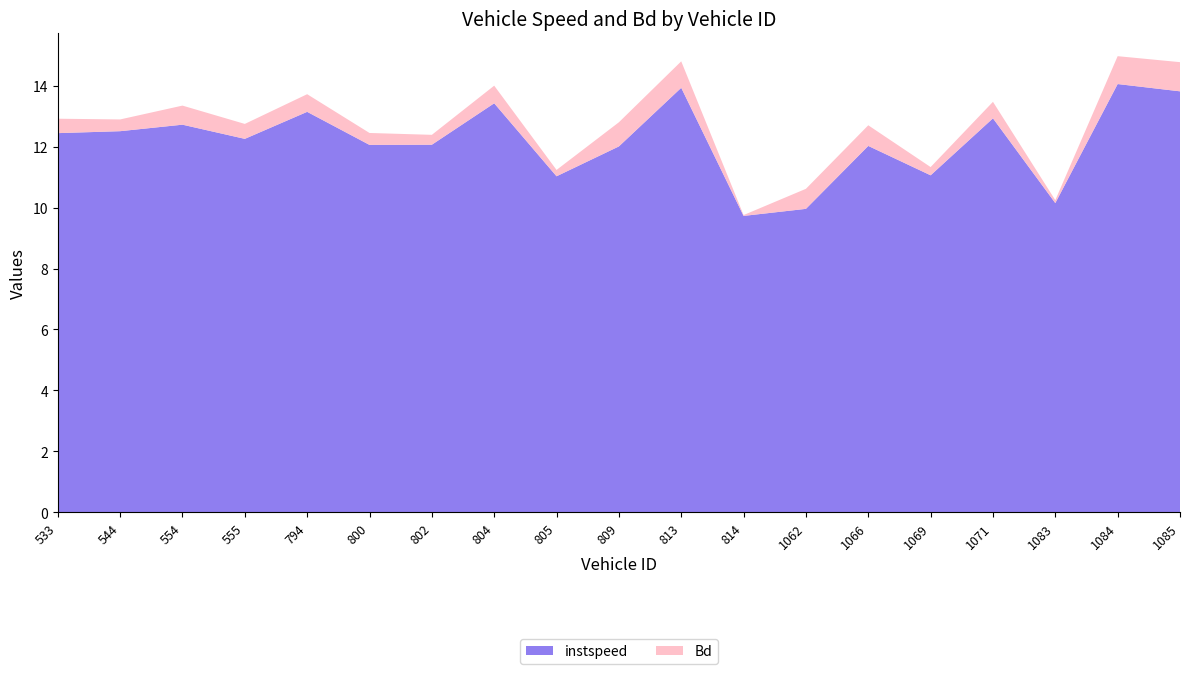

Reading left to right, what are all the values shown in this chart?

instspeed: 12.4	12.5	12.7	12.3	13.1	12.1	12.1	13.4	11.0	12.0	13.9	9.7	10.0	12.0	11.1	12.9	10.1	14.1	13.8
Bd: 0.5	0.4	0.6	0.5	0.6	0.4	0.3	0.6	0.2	0.8	0.9	0.0	0.7	0.7	0.3	0.5	0.1	0.9	1.0